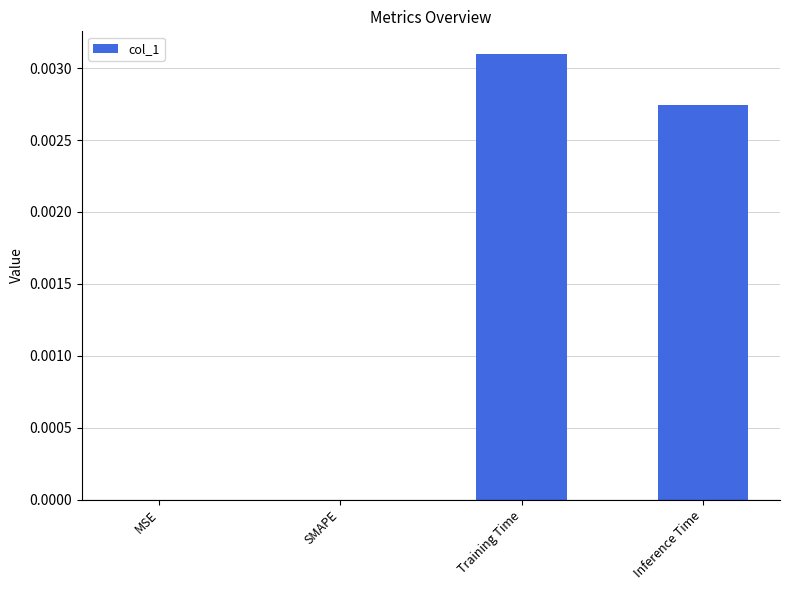

At which category does the chart reach its peak across all series?

Training Time